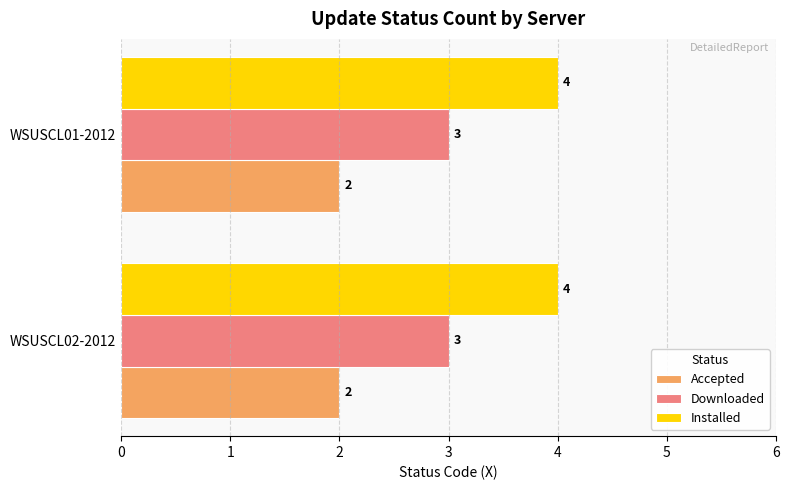

What is the approximate value of Downloaded at WSUSCL01-2012?

3